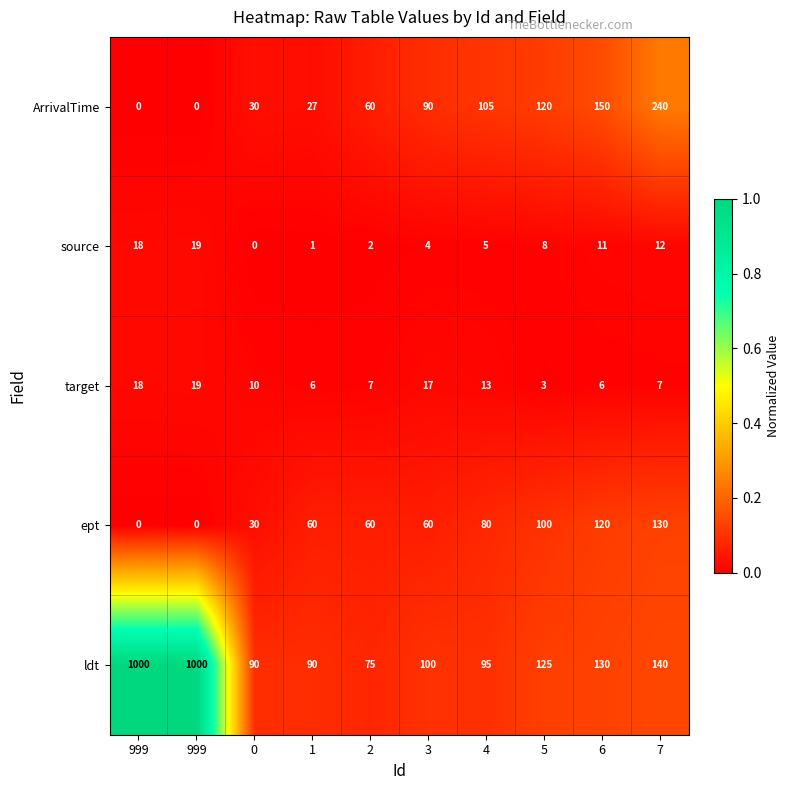

Which series changed the most between 999 and 2?

ldt